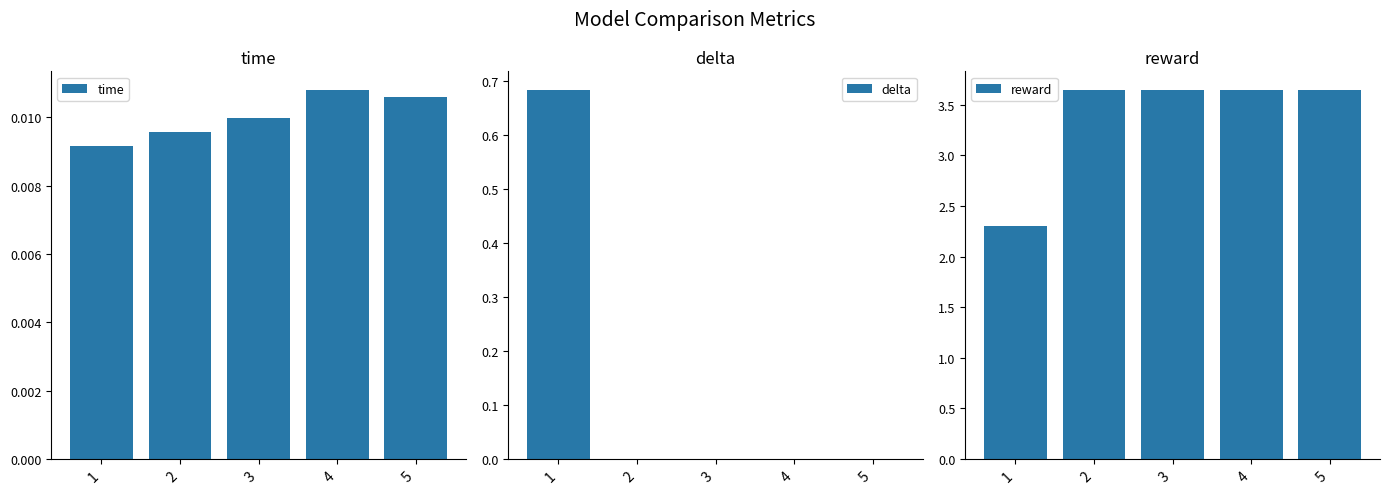

Which series changed the most between 2 and 4?

time